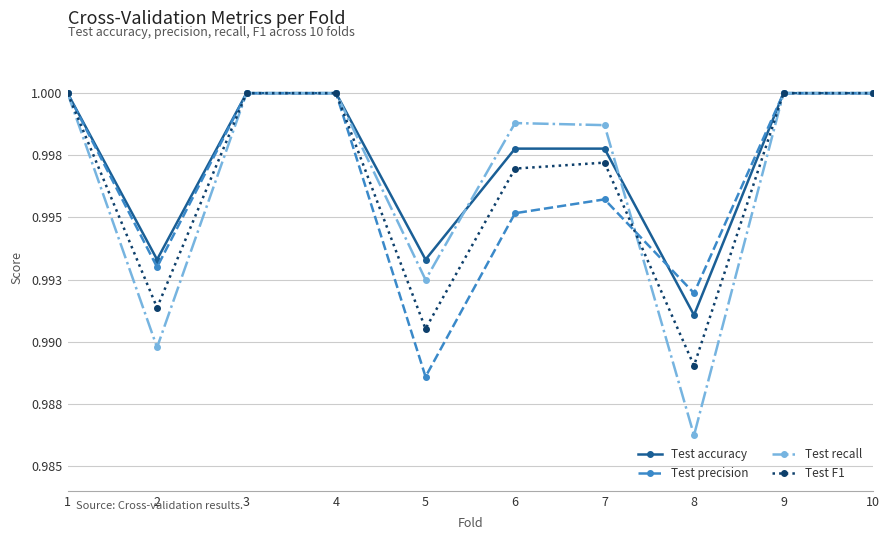

What are all the series names shown in the legend?

Test accuracy, Test precision, Test recall, Test F1